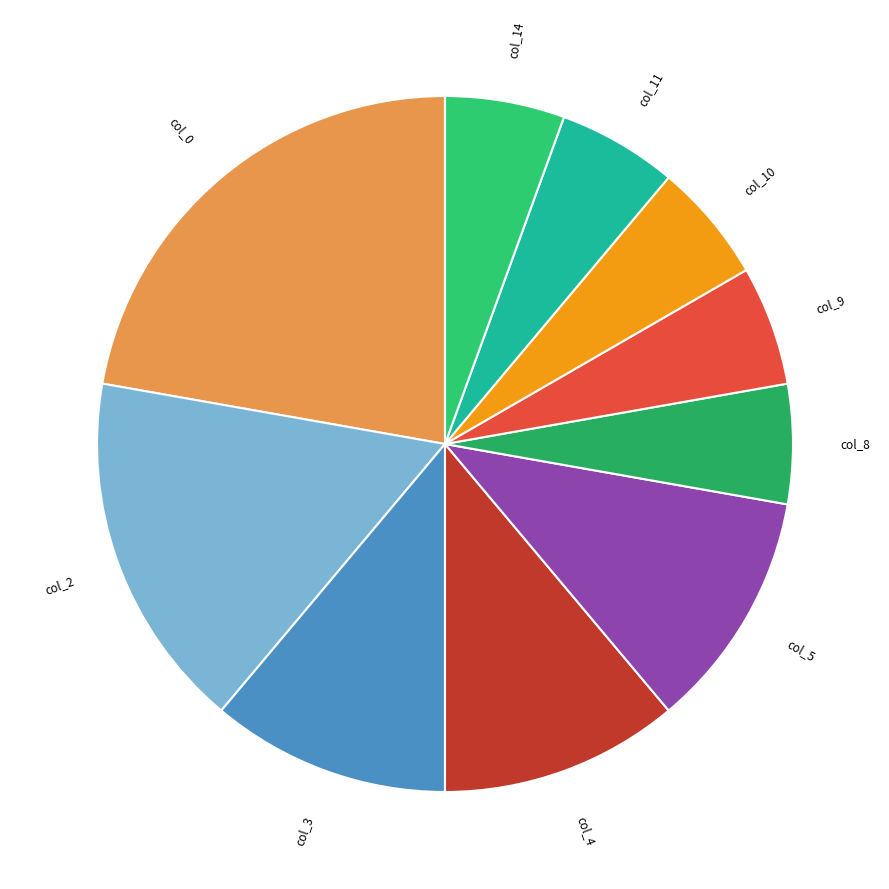

Is it true that col_5 is 1% of the pie?

False